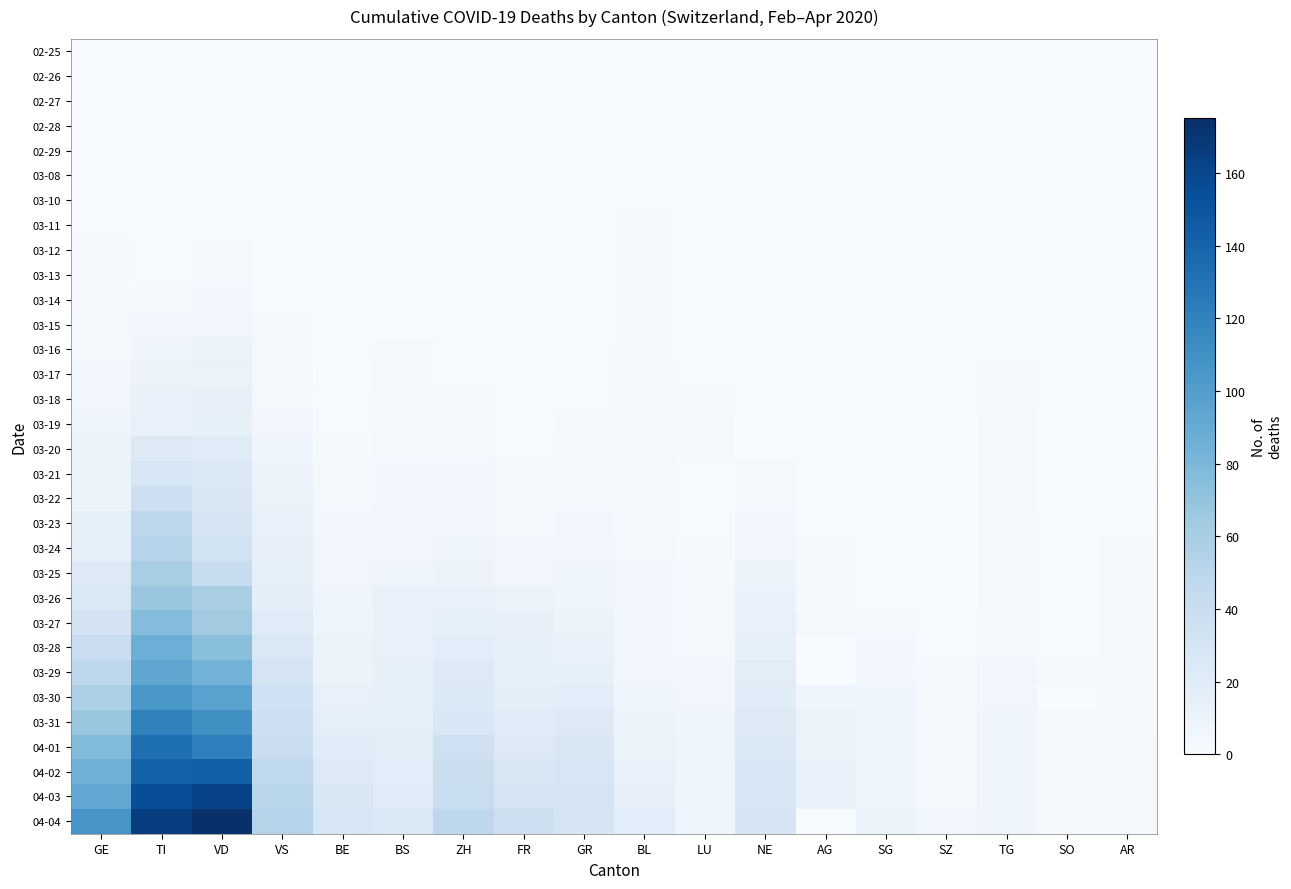

Reading left to right, what are all the values shown in this chart?

02-25: GE=0	TI=0	VD=0	VS=0	BE=0	BS=0	ZH=0	FR=0	GR=0	BL=0	LU=0	NE=0	AG=0	SG=0	SZ=0	TG=0	SO=0	AR=0
02-26: GE=0	TI=0	VD=0	VS=0	BE=0	BS=0	ZH=0	FR=0	GR=0	BL=0	LU=0	NE=0	AG=0	SG=0	SZ=0	TG=0	SO=0	AR=0
02-27: GE=0	TI=0	VD=0	VS=0	BE=0	BS=0	ZH=0	FR=0	GR=0	BL=0	LU=0	NE=0	AG=0	SG=0	SZ=0	TG=0	SO=0	AR=0
02-28: GE=0	TI=0	VD=0	VS=0	BE=0	BS=0	ZH=0	FR=0	GR=0	BL=0	LU=0	NE=0	AG=0	SG=0	SZ=0	TG=0	SO=0	AR=0
02-29: GE=0	TI=0	VD=0	VS=0	BE=0	BS=0	ZH=0	FR=0	GR=0	BL=0	LU=0	NE=0	AG=0	SG=0	SZ=0	TG=0	SO=0	AR=0
03-08: GE=0	TI=0	VD=1	VS=0	BE=0	BS=0	ZH=0	FR=0	GR=0	BL=1	LU=0	NE=0	AG=0	SG=0	SZ=0	TG=0	SO=0	AR=0
03-10: GE=1	TI=1	VD=1	VS=0	BE=0	BS=0	ZH=0	FR=0	GR=0	BL=1	LU=0	NE=0	AG=0	SG=0	SZ=0	TG=0	SO=0	AR=0
03-11: GE=1	TI=1	VD=1	VS=0	BE=0	BS=0	ZH=0	FR=0	GR=0	BL=2	LU=0	NE=0	AG=0	SG=0	SZ=0	TG=0	SO=0	AR=0
03-12: GE=2	TI=1	VD=3	VS=0	BE=0	BS=1	ZH=0	FR=0	GR=0	BL=2	LU=0	NE=0	AG=0	SG=0	SZ=0	TG=0	SO=0	AR=0
03-13: GE=2	TI=1	VD=3	VS=1	BE=0	BS=1	ZH=0	FR=0	GR=0	BL=2	LU=0	NE=0	AG=0	SG=0	SZ=0	TG=0	SO=0	AR=0
03-14: GE=2	TI=3	VD=5	VS=1	BE=0	BS=1	ZH=0	FR=0	GR=0	BL=2	LU=0	NE=0	AG=0	SG=0	SZ=0	TG=0	SO=0	AR=0
03-15: GE=4	TI=6	VD=6	VS=2	BE=0	BS=0	ZH=1	FR=0	GR=0	BL=2	LU=0	NE=0	AG=0	SG=0	SZ=0	TG=0	SO=0	AR=0
03-16: GE=4	TI=8	VD=9	VS=3	BE=1	BS=4	ZH=1	FR=0	GR=1	BL=2	LU=0	NE=0	AG=0	SG=0	SZ=0	TG=1	SO=0	AR=0
03-17: GE=5	TI=10	VD=11	VS=3	BE=0	BS=4	ZH=1	FR=0	GR=1	BL=2	LU=1	NE=0	AG=0	SG=0	SZ=0	TG=2	SO=0	AR=0
03-18: GE=6	TI=12	VD=14	VS=4	BE=1	BS=4	ZH=2	FR=0	GR=1	BL=2	LU=2	NE=0	AG=0	SG=0	SZ=0	TG=2	SO=0	AR=0
03-19: GE=7	TI=13	VD=15	VS=6	BE=1	BS=4	ZH=3	FR=1	GR=2	BL=2	LU=3	NE=0	AG=0	SG=0	SZ=0	TG=3	SO=0	AR=0
03-20: GE=9	TI=22	VD=21	VS=7	BE=2	BS=4	ZH=4	FR=1	GR=3	BL=3	LU=3	NE=0	AG=1	SG=0	SZ=0	TG=3	SO=0	AR=0
03-21: GE=9	TI=28	VD=24	VS=10	BE=3	BS=5	ZH=5	FR=2	GR=4	BL=3	LU=1	NE=4	AG=0	SG=0	SZ=0	TG=3	SO=0	AR=1
03-22: GE=10	TI=37	VD=26	VS=11	BE=3	BS=5	ZH=6	FR=3	GR=4	BL=3	LU=1	NE=4	AG=1	SG=0	SZ=0	TG=3	SO=0	AR=0
03-23: GE=15	TI=48	VD=30	VS=13	BE=5	BS=5	ZH=6	FR=4	GR=5	BL=3	LU=1	NE=5	AG=1	SG=1	SZ=0	TG=3	SO=1	AR=1
03-24: GE=16	TI=53	VD=34	VS=14	BE=6	BS=5	ZH=8	FR=5	GR=6	BL=4	LU=2	NE=6	AG=2	SG=1	SZ=0	TG=3	SO=1	AR=2
03-25: GE=23	TI=60	VD=42	VS=15	BE=6	BS=8	ZH=10	FR=6	GR=8	BL=5	LU=2	NE=9	AG=2	SG=1	SZ=0	TG=3	SO=1	AR=2
03-26: GE=25	TI=67	VD=59	VS=17	BE=7	BS=12	ZH=13	FR=11	GR=8	BL=5	LU=3	NE=12	AG=2	SG=1	SZ=0	TG=3	SO=1	AR=2
03-27: GE=32	TI=76	VD=63	VS=21	BE=8	BS=13	ZH=15	FR=14	GR=9	BL=5	LU=3	NE=13	AG=3	SG=2	SZ=1	TG=4	SO=1	AR=2
03-28: GE=40	TI=87	VD=74	VS=25	BE=9	BS=13	ZH=19	FR=15	GR=12	BL=5	LU=4	NE=15	AG=0	SG=5	SZ=1	TG=4	SO=1	AR=2
03-29: GE=48	TI=93	VD=84	VS=31	BE=10	BS=15	ZH=22	FR=15	GR=15	BL=6	LU=5	NE=18	AG=0	SG=5	SZ=2	TG=6	SO=2	AR=2
03-30: GE=58	TI=105	VD=97	VS=35	BE=13	BS=15	ZH=24	FR=17	GR=19	BL=7	LU=6	NE=20	AG=8	SG=7	SZ=2	TG=6	SO=0	AR=2
03-31: GE=68	TI=120	VD=110	VS=37	BE=16	BS=16	ZH=27	FR=20	GR=23	BL=10	LU=7	NE=22	AG=11	SG=7	SZ=4	TG=7	SO=2	AR=2
04-01: GE=77	TI=132	VD=121	VS=40	BE=20	BS=18	ZH=36	FR=23	GR=26	BL=11	LU=7	NE=24	AG=11	SG=7	SZ=4	TG=7	SO=3	AR=3
04-02: GE=85	TI=141	VD=143	VS=47	BE=23	BS=19	ZH=39	FR=26	GR=28	BL=12	LU=7	NE=27	AG=12	SG=8	SZ=4	TG=7	SO=3	AR=3
04-03: GE=92	TI=155	VD=162	VS=51	BE=26	BS=21	ZH=41	FR=31	GR=30	BL=14	LU=7	NE=28	AG=12	SG=8	SZ=4	TG=7	SO=3	AR=3
04-04: GE=106	TI=165	VD=175	VS=53	BE=28	BS=24	ZH=48	FR=37	GR=30	BL=19	LU=7	NE=30	AG=0	SG=9	SZ=5	TG=7	SO=3	AR=3